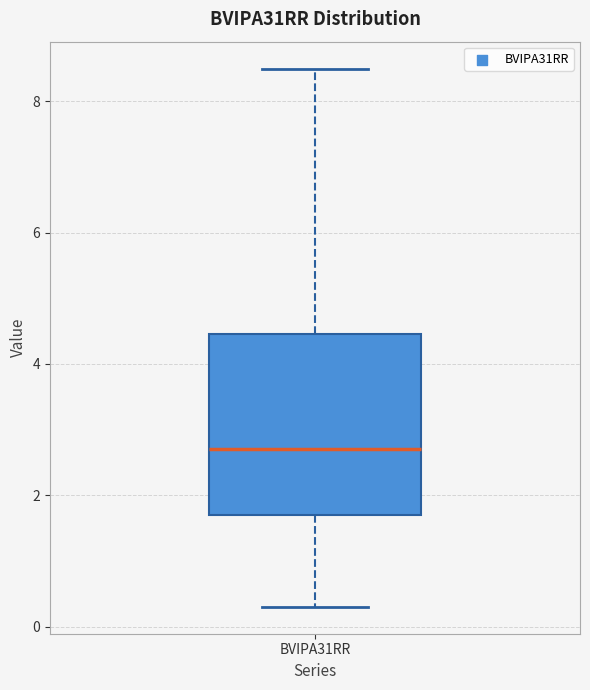

Where does the lower whisker of the box for BVIPA31RR end on the y-axis? The values are not printed on the chart, so give them approximately, as read against the axis.

0.4